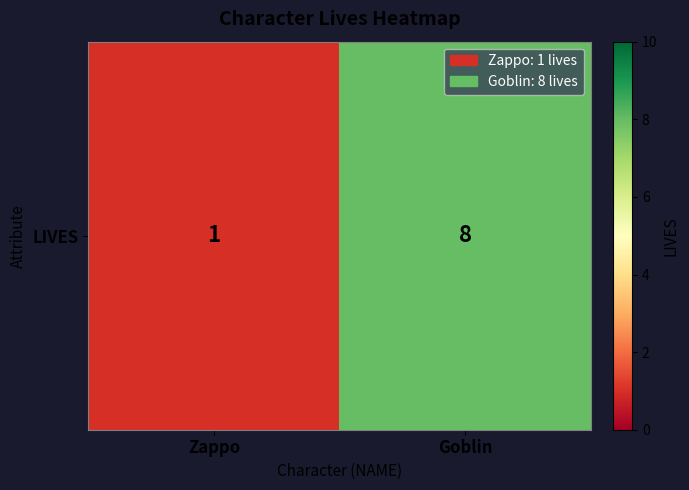

What is the sum of the values at Zappo and Goblin?

9